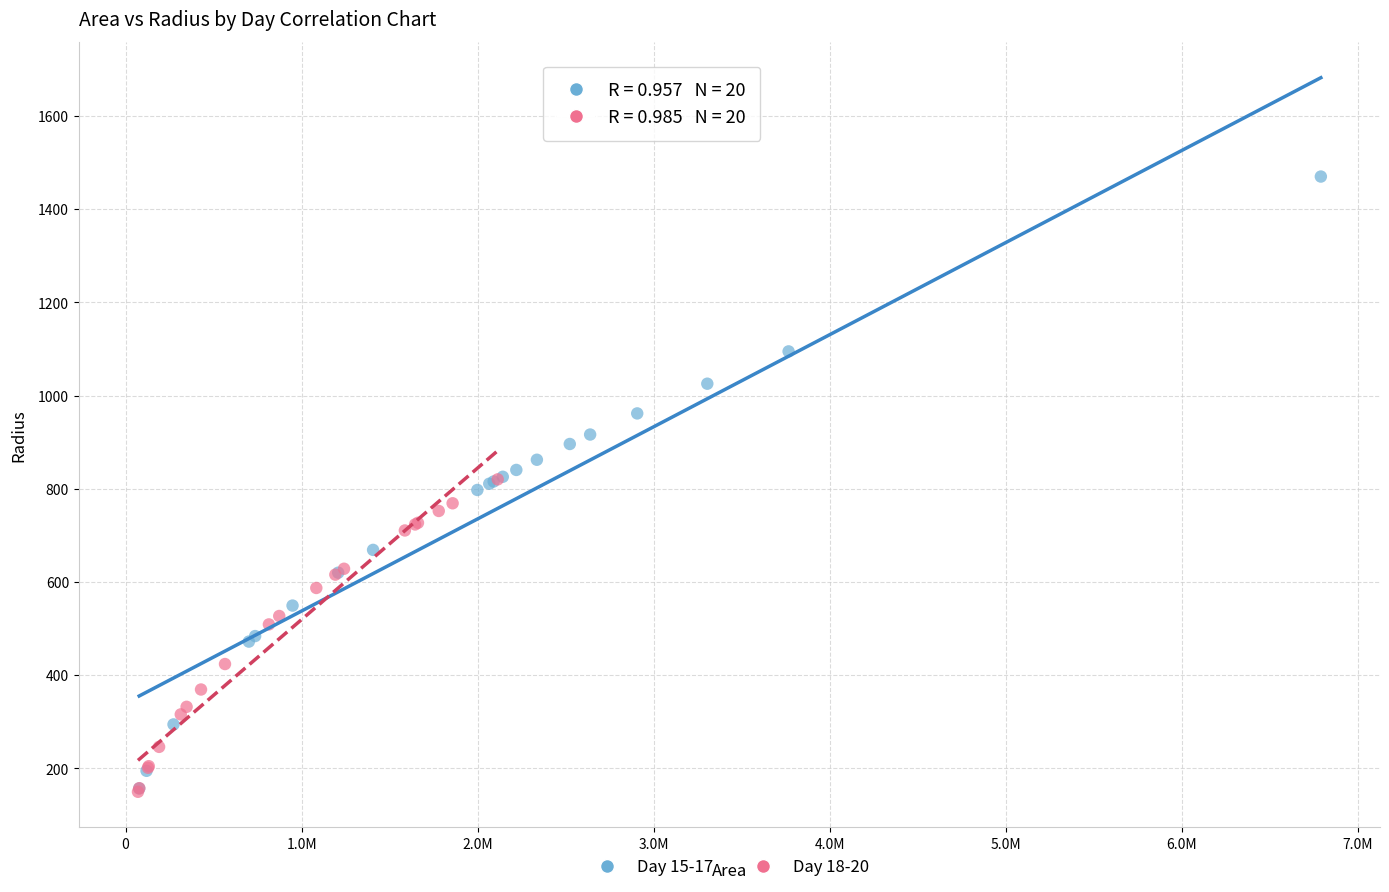

Which series has the largest Y range (max minus min)?

Day 15-17